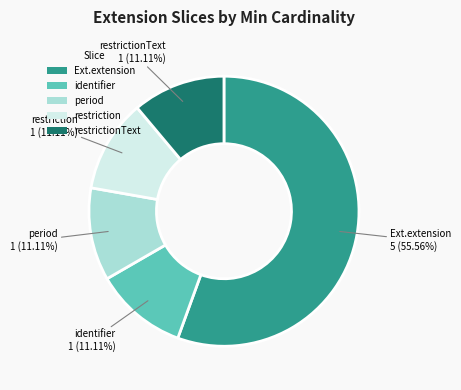

To the nearest percent, what is the difference between the largest and smallest slice percentages?

44%